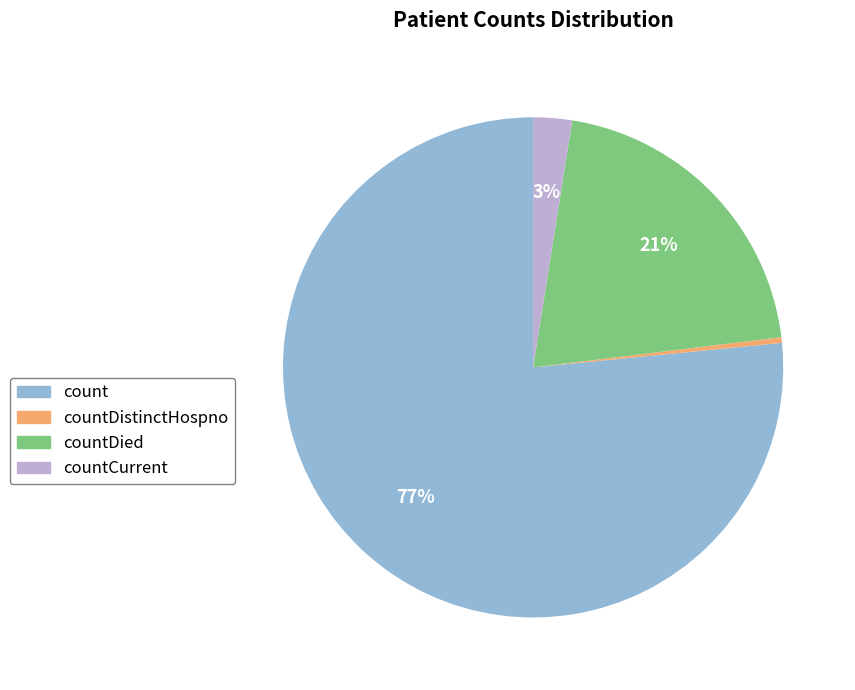

Does any single category account for the majority?

Yes